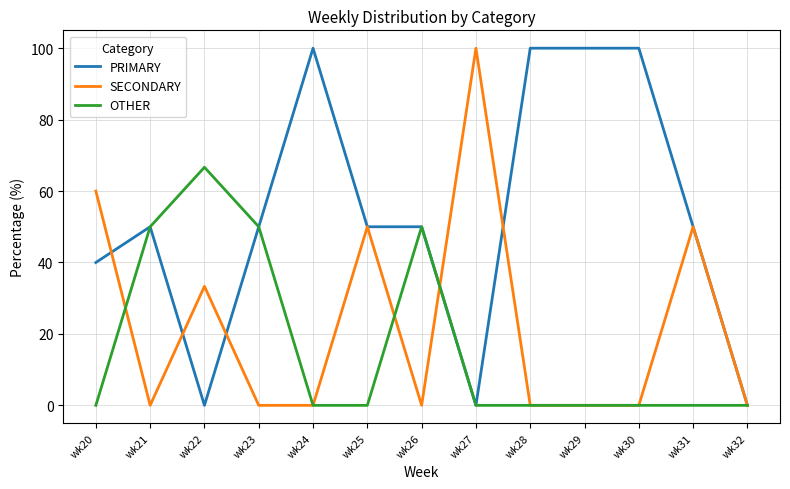

The PRIMARY series shows 40.0 at wk20. True or false?

True